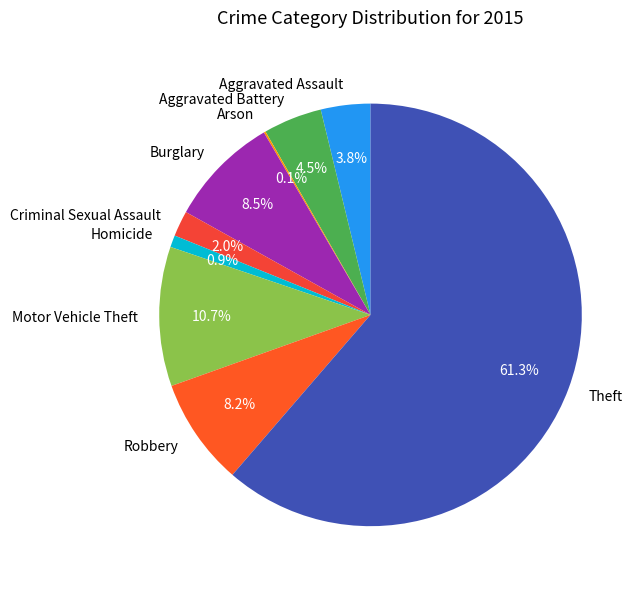

Between Motor Vehicle Theft and Robbery, which is larger?

Motor Vehicle Theft